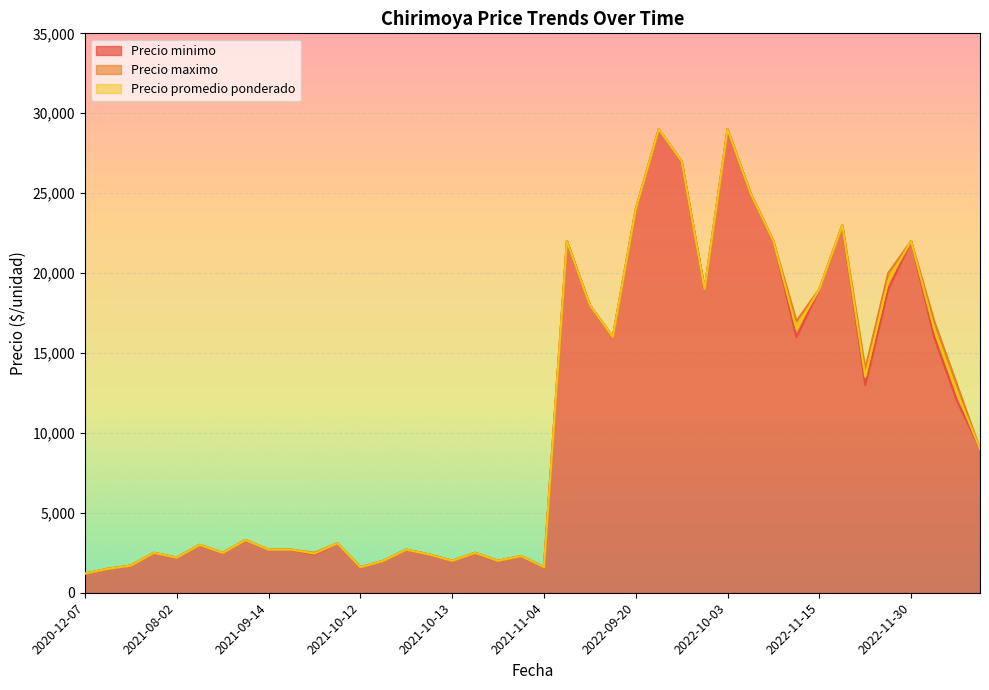

The value of Precio minimo at 2020-12-07 is 808. True or false?

False